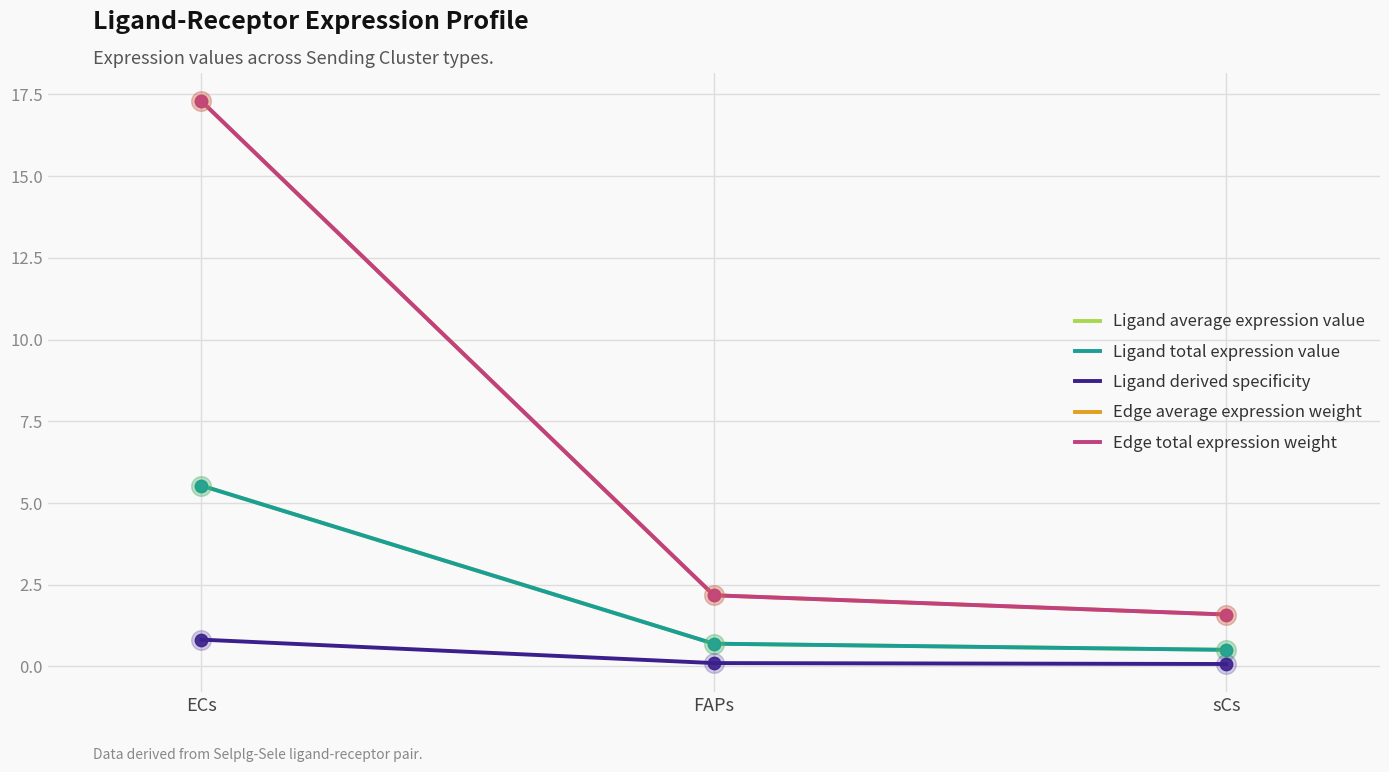

Which series has the largest total across all categories?

Edge average expression weight